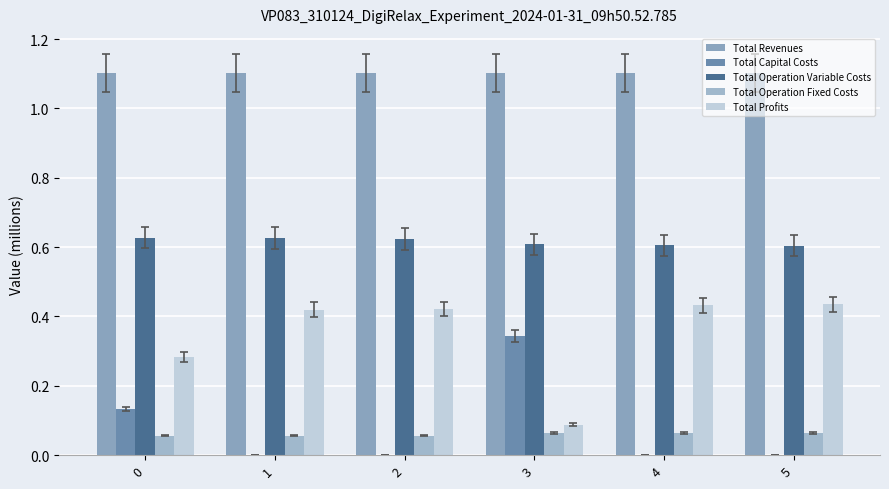

How many categories are shown in the chart?

6